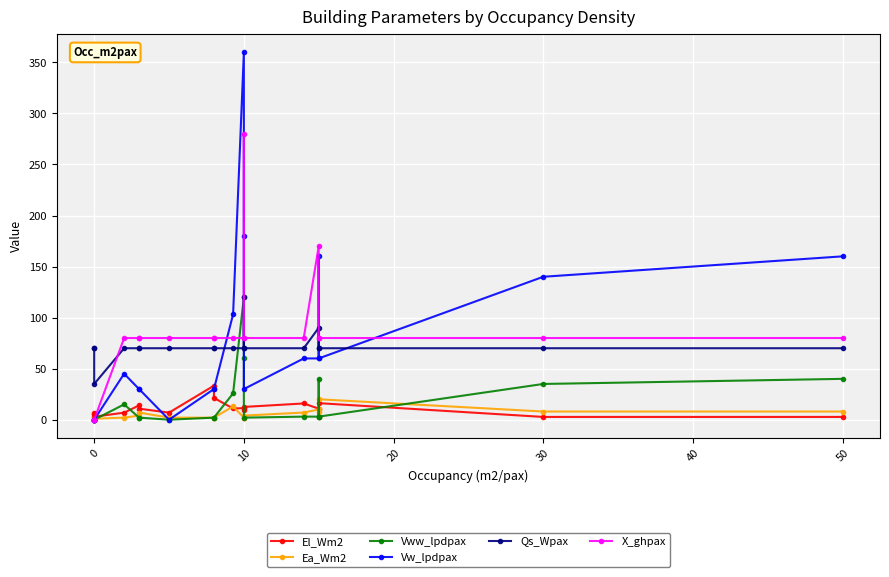

True or false: Vw_lpdpax and Vww_lpdpax cross at least once.

False